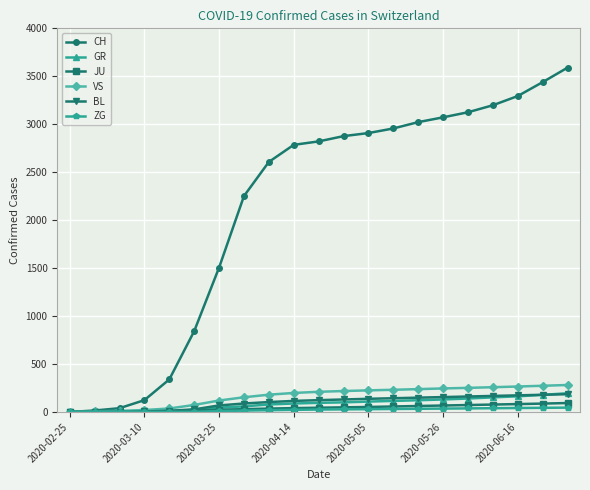

Which series has the largest total across all categories?

CH